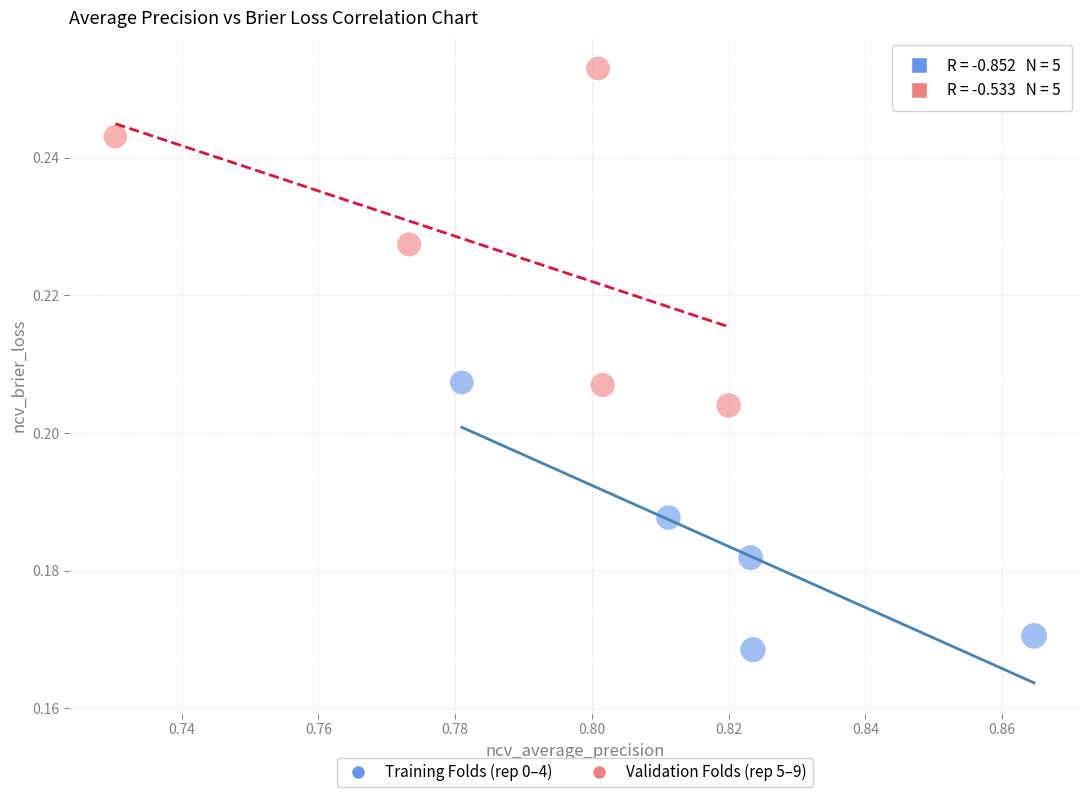

Which series reaches the maximum Y coordinate?

Validation Folds (rep 5–9)